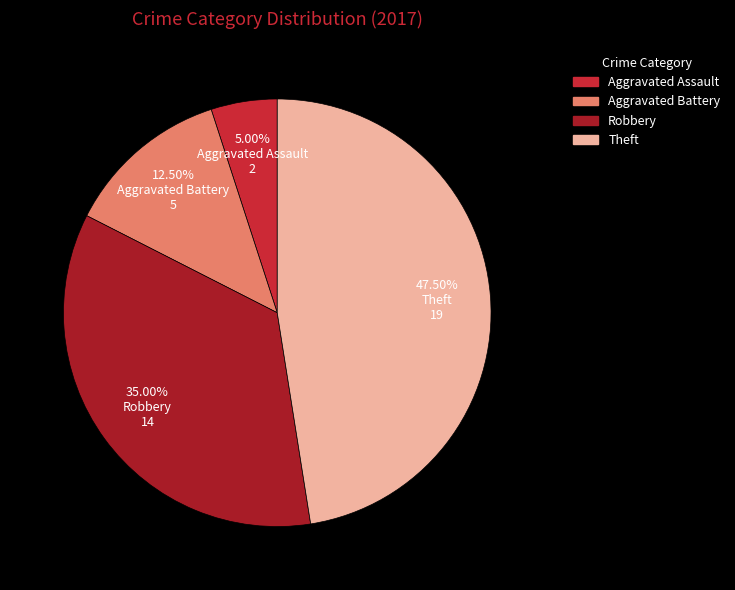

Count the number of slices in the pie.

4